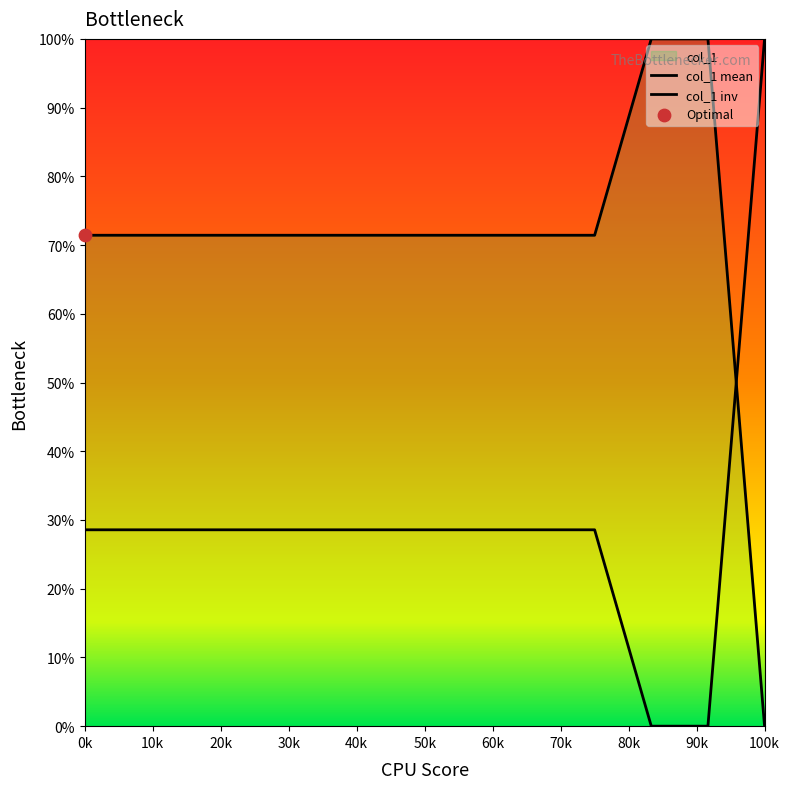

What is the total value across all series at 90k?

100.0